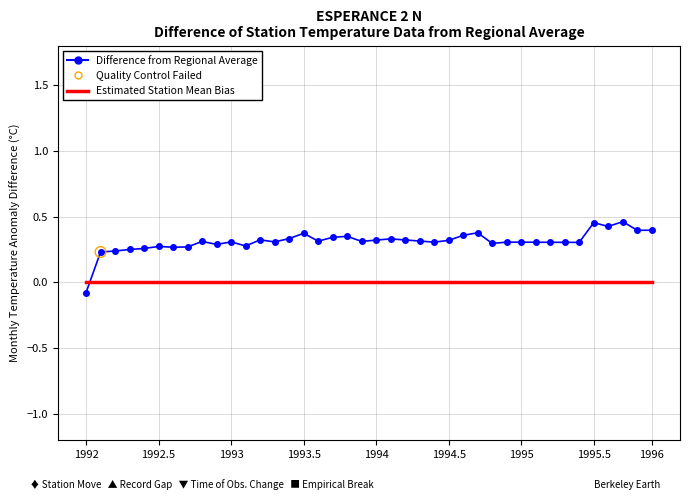

Which series has the widest spread of values?

Difference from Regional Average